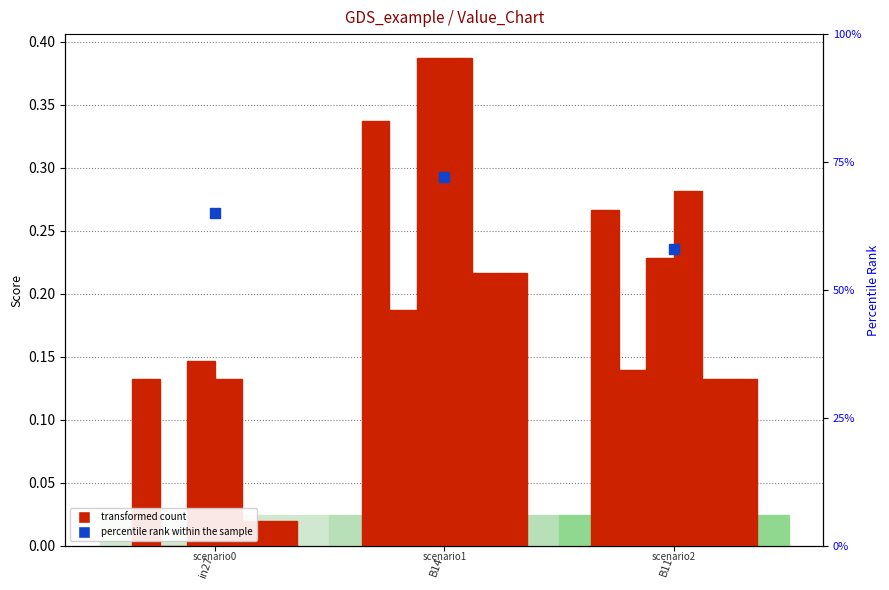

What is the total value across all series at B11?

1.2